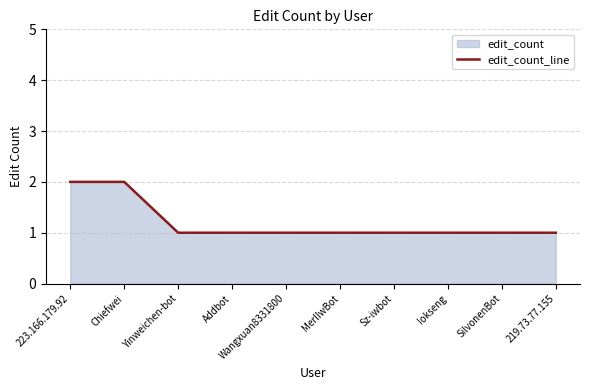

The value at Sz-iwbot is 2. True or false?

False